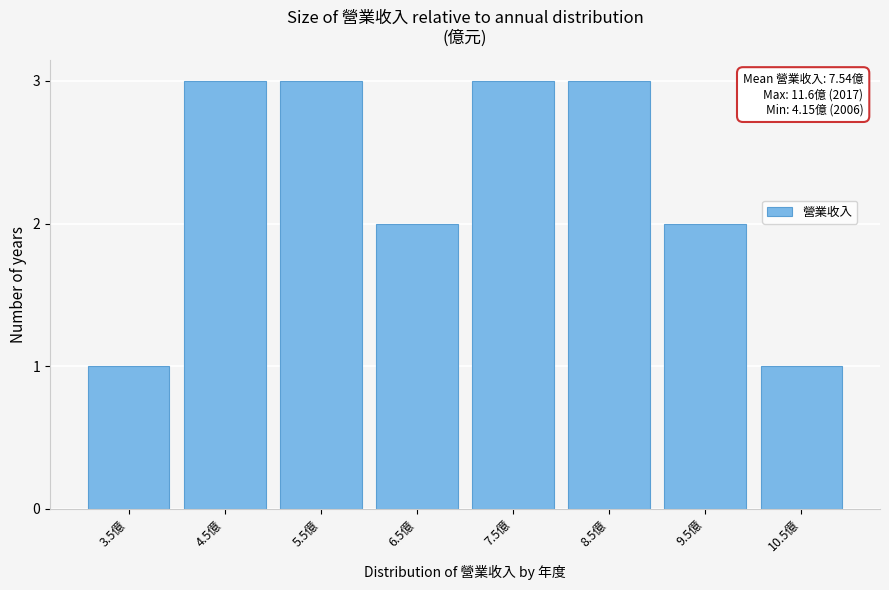

Reading right to left, what are all the values shown in this chart?

10.5億=1	9.5億=2	8.5億=3	7.5億=3	6.5億=2	5.5億=3	4.5億=3	3.5億=1